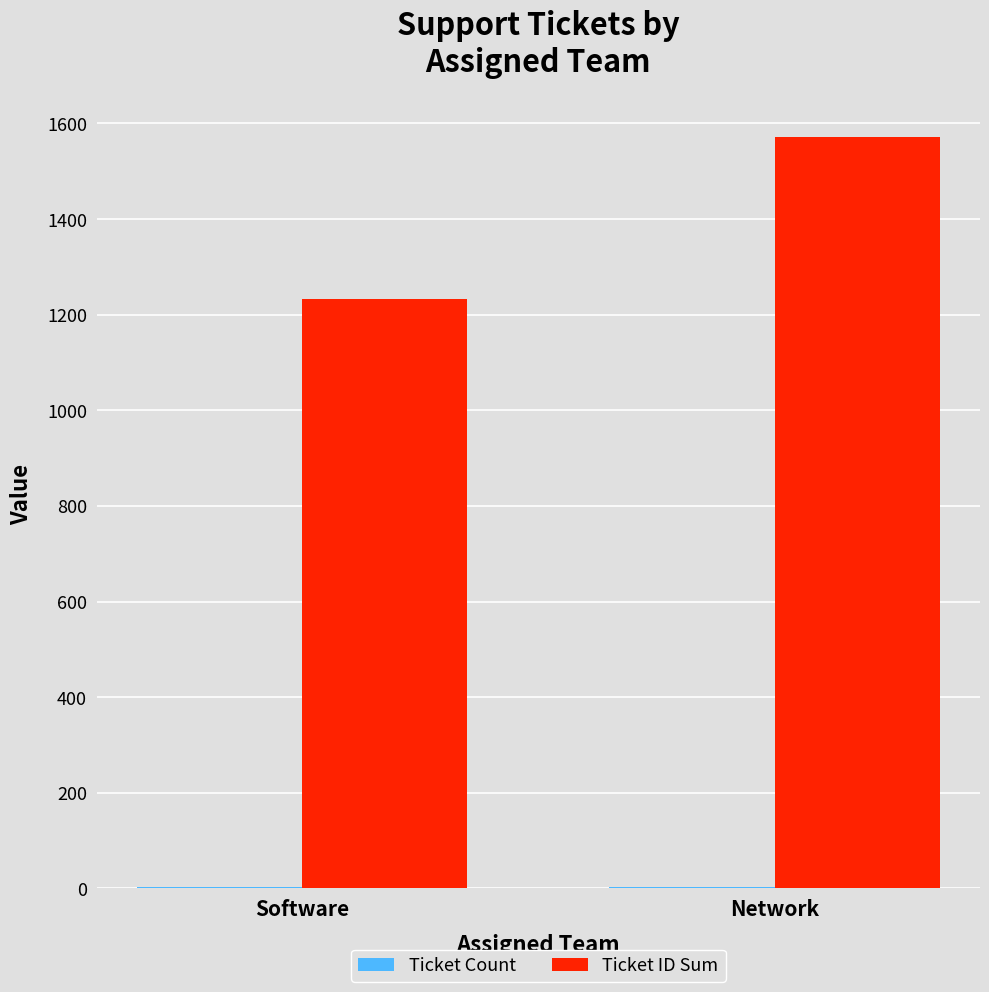

The value of Ticket ID Sum at Software is 1660. True or false?

False